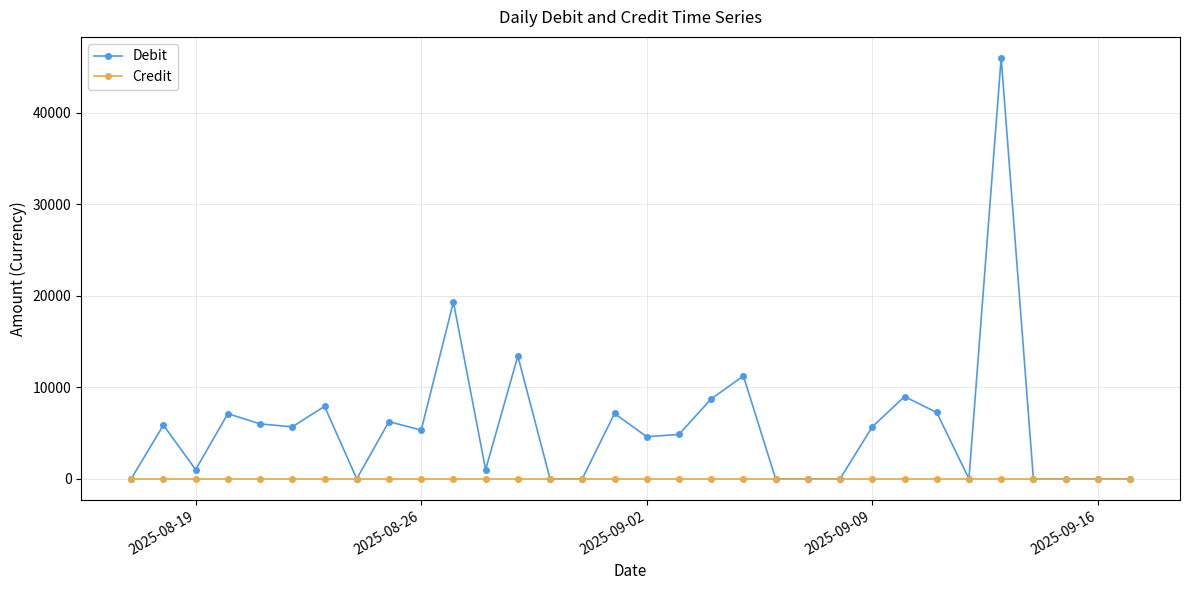

Which series has the largest total across all categories?

Debit